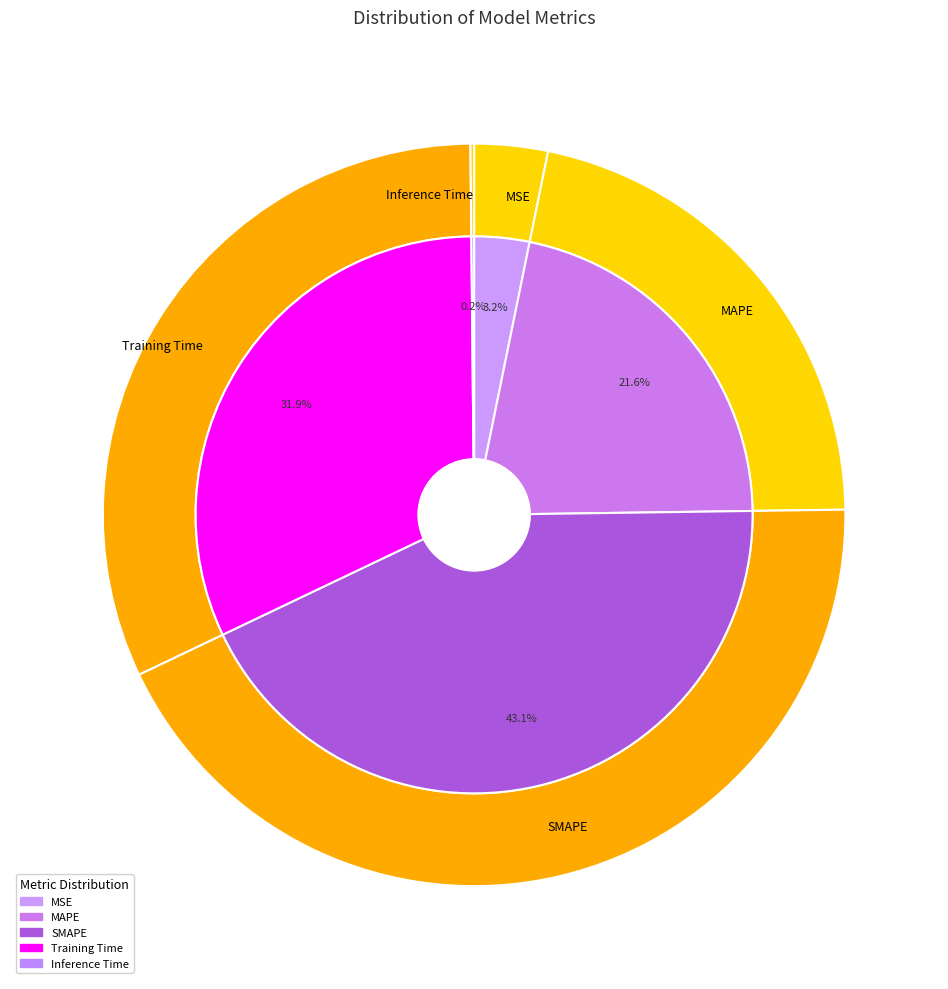

Do SMAPE and MAPE together represent more than half of the pie?

Yes